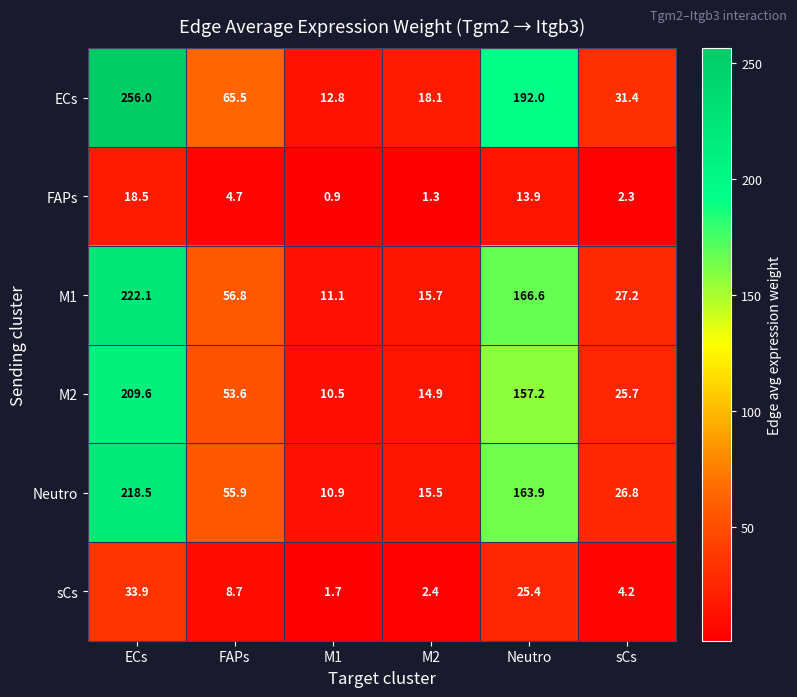

The M2 series shows 17.8 at M1. True or false?

False